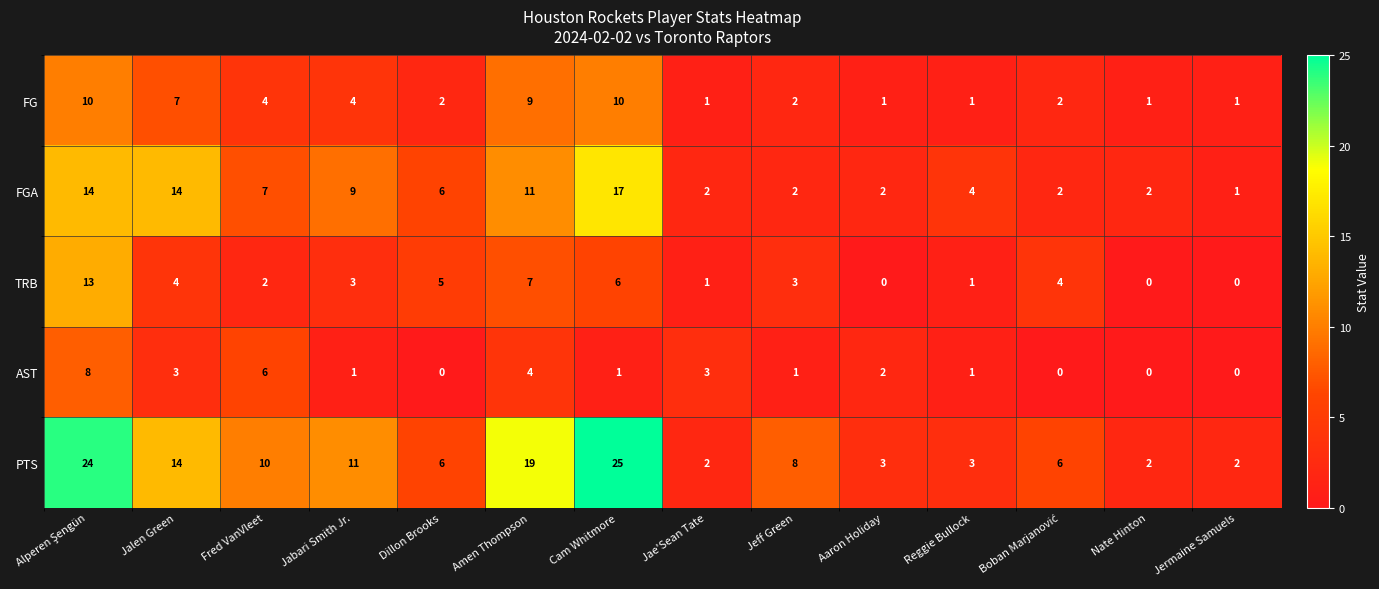

Which series has the largest total across all categories?

PTS